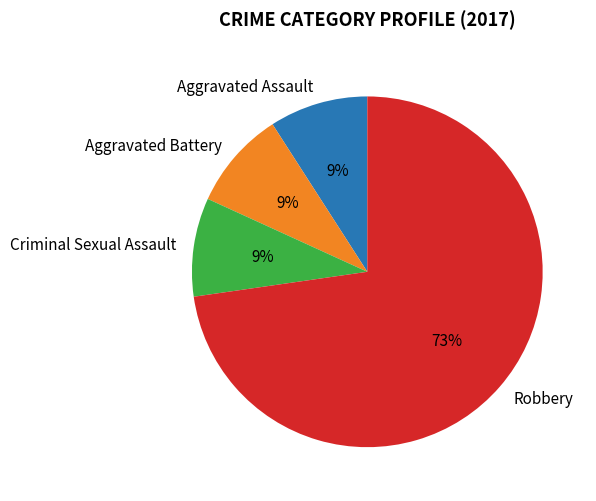

Do Aggravated Assault and Aggravated Battery together represent more than half of the pie?

No